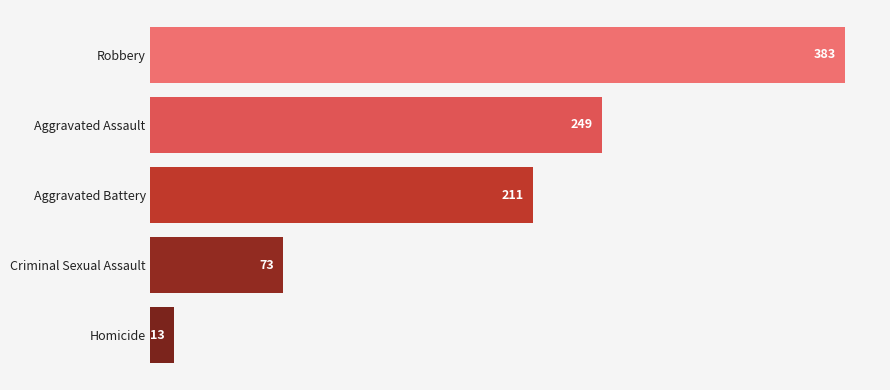

What is the sum of all values?

929